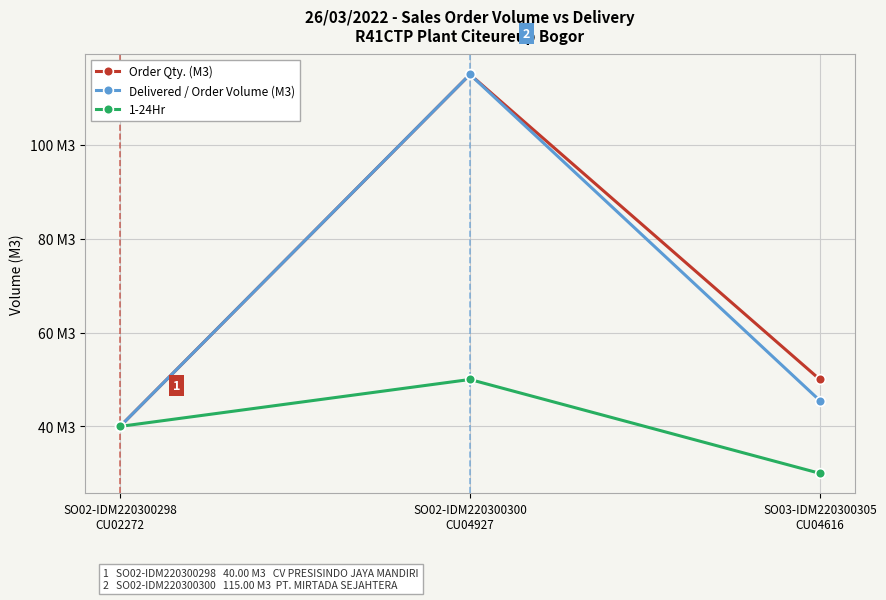

Rank the series by their maximum value, from highest to lowest.

Order Qty. (M3), Delivered / Order Volume (M3), 1-24Hr